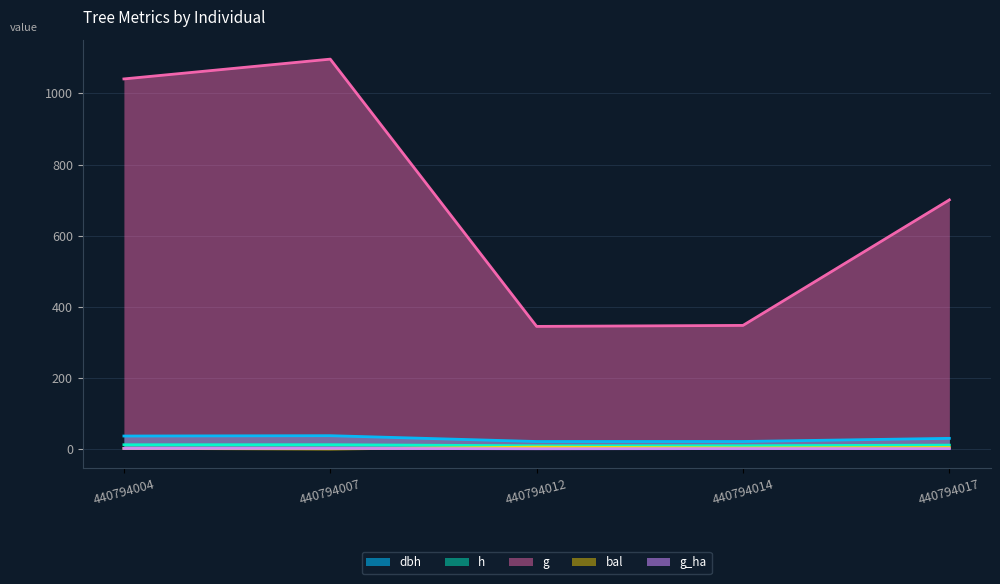

Is it true that g equals 700.6 at 440794017?

True